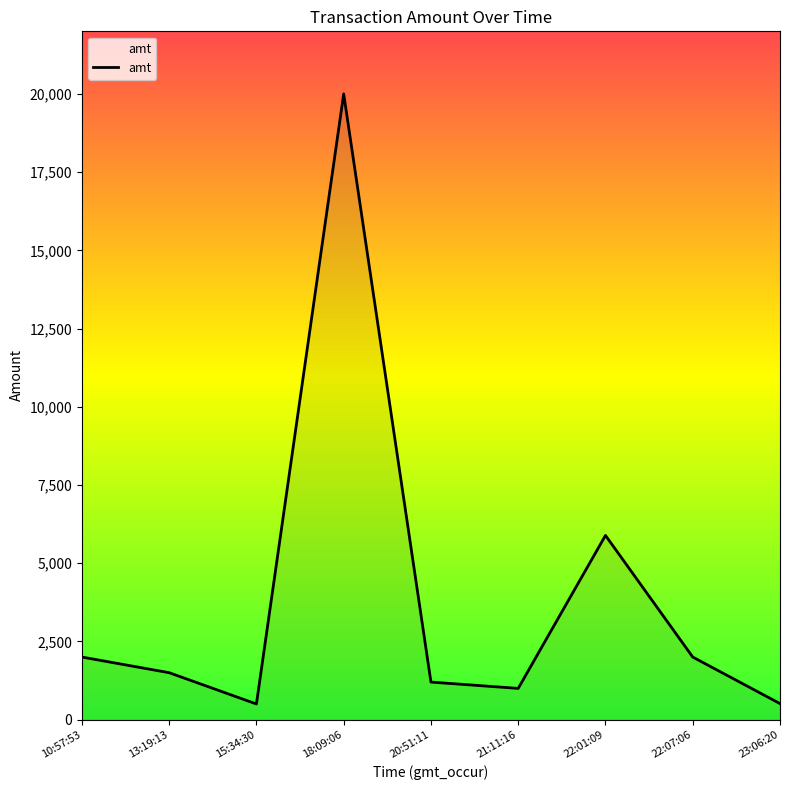

What is the minimum value shown in the chart?

500